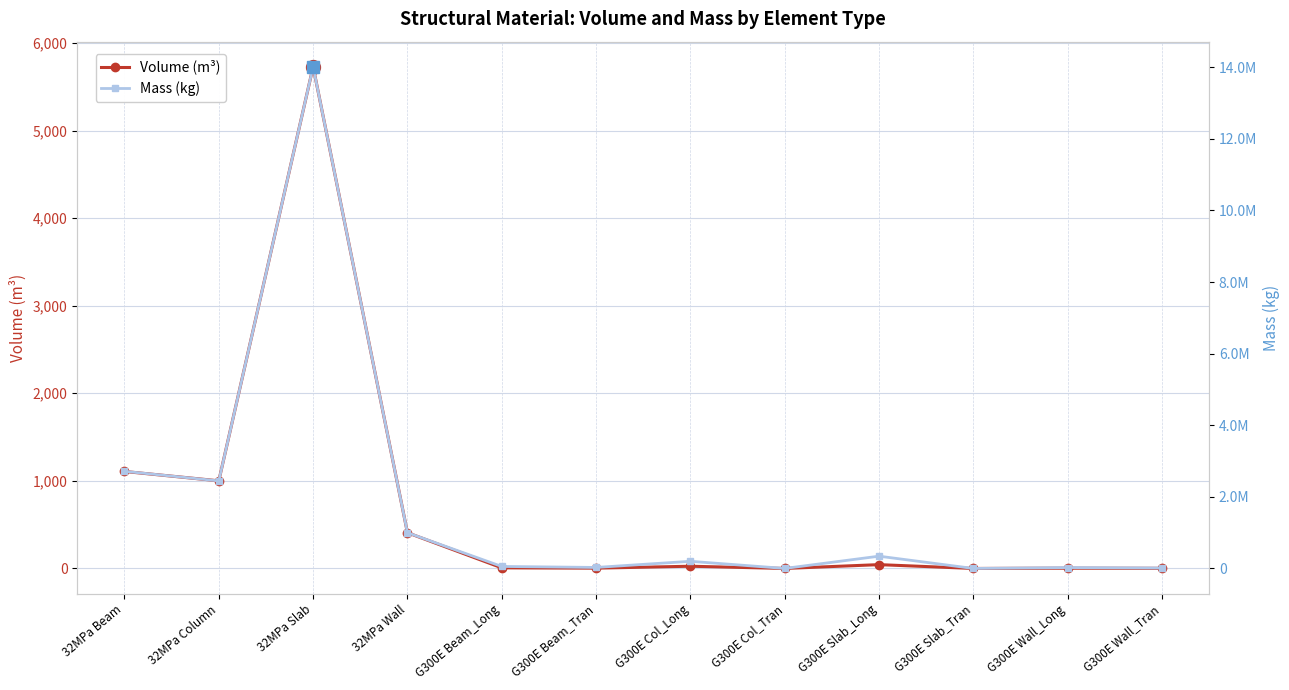

At which category does Volume (m³) reach its first local valley?

32MPa Column